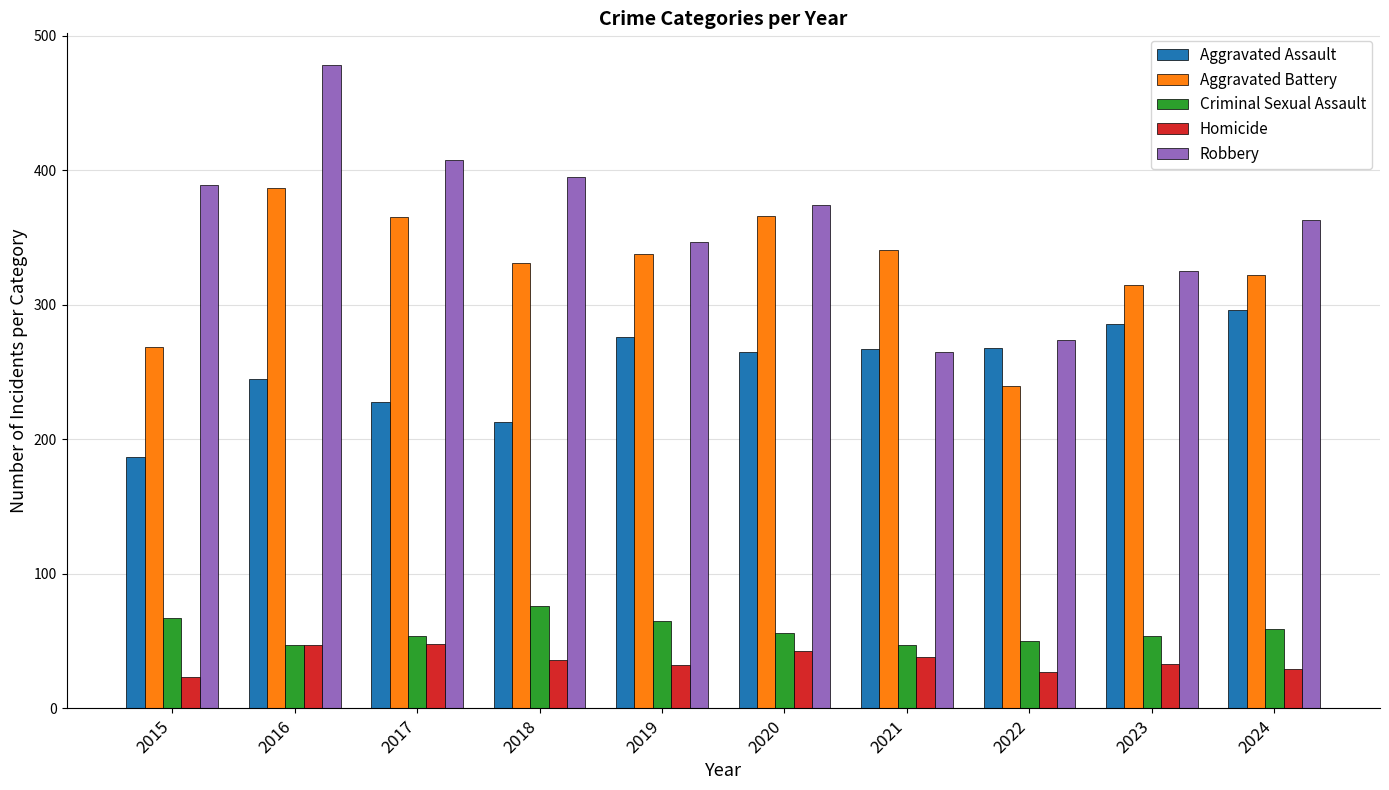

What is the value of the Aggravated Assault bar at the 5th from the left?

276